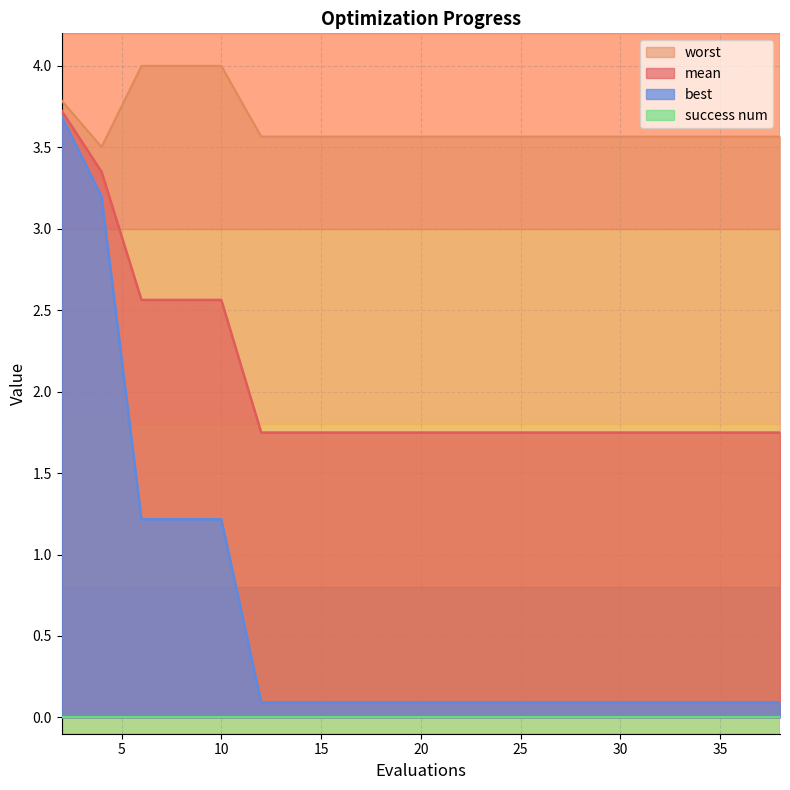

True or false: mean and best intersect in this chart.

False